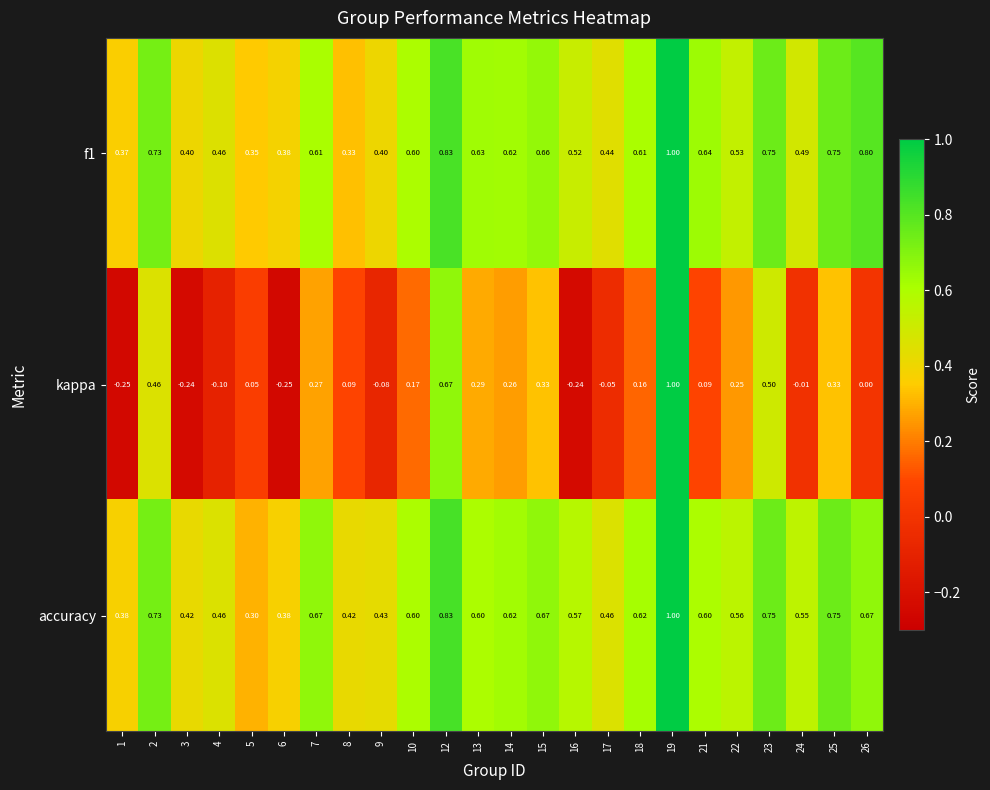

How many distinct data groups are displayed?

3